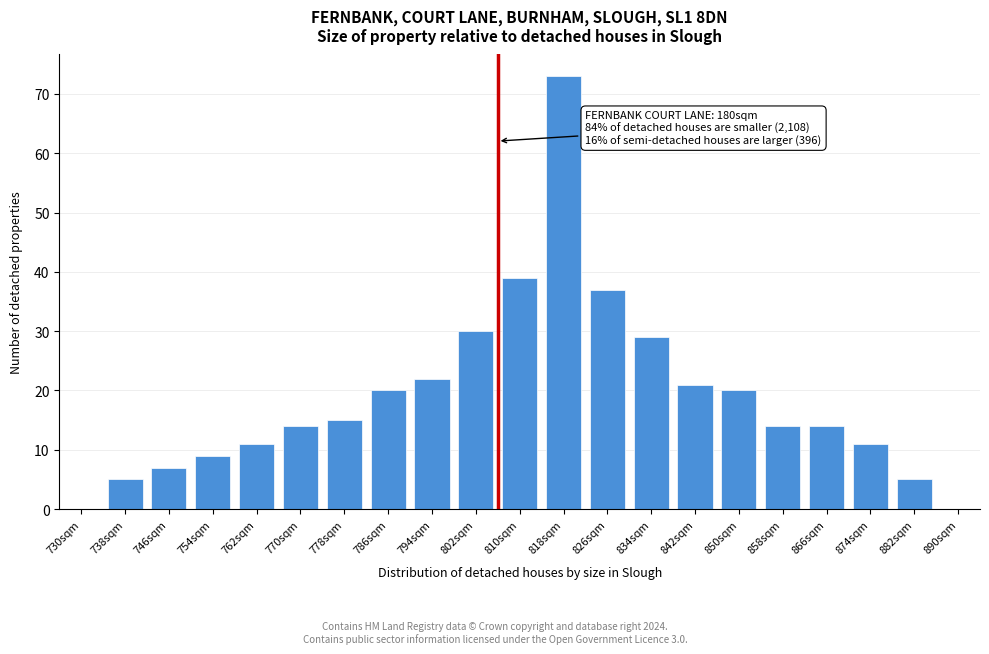

Reading left to right, extract all data points from this chart.

730sqm=0	738sqm=5	746sqm=7	754sqm=9	762sqm=11	770sqm=14	778sqm=15	786sqm=20	794sqm=22	802sqm=30	810sqm=39	818sqm=73	826sqm=37	834sqm=29	842sqm=21	850sqm=20	858sqm=14	866sqm=14	874sqm=11	882sqm=5	890sqm=0